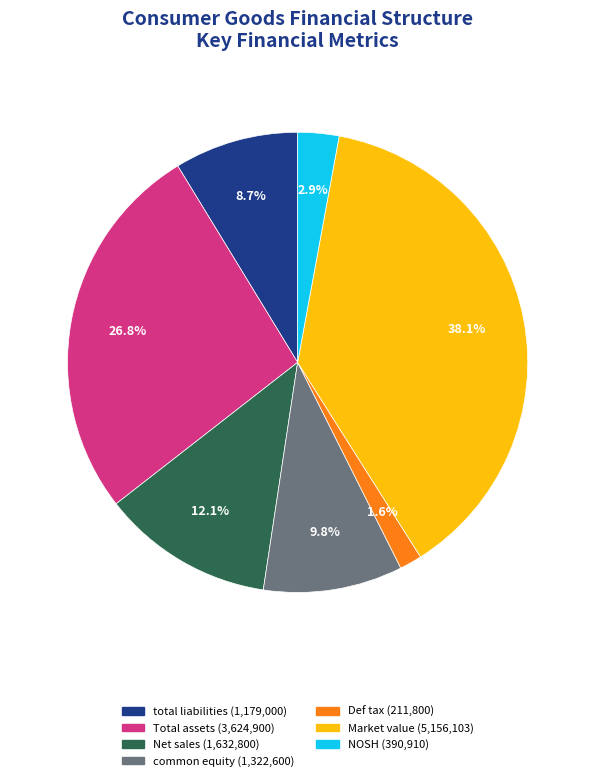

Which has a higher value, Market value or Net sales?

Market value